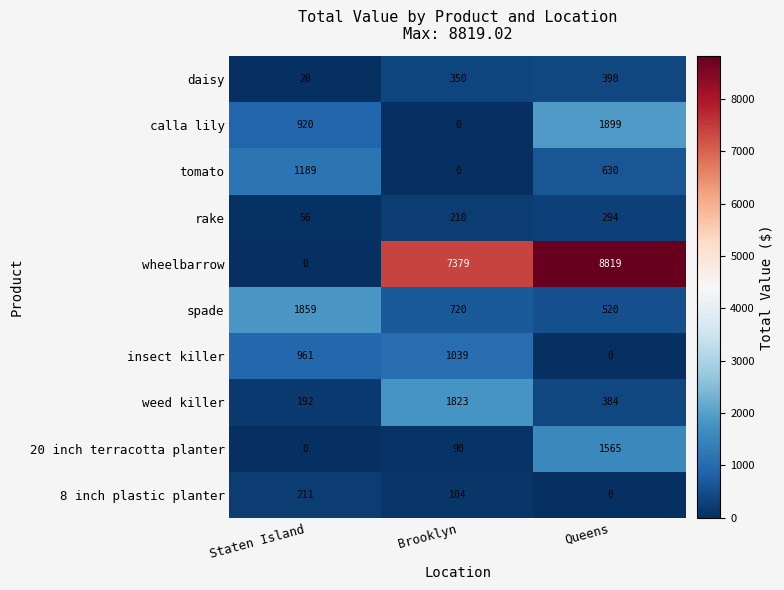

At which label is 20 inch terracotta planter closest to 782?

Brooklyn